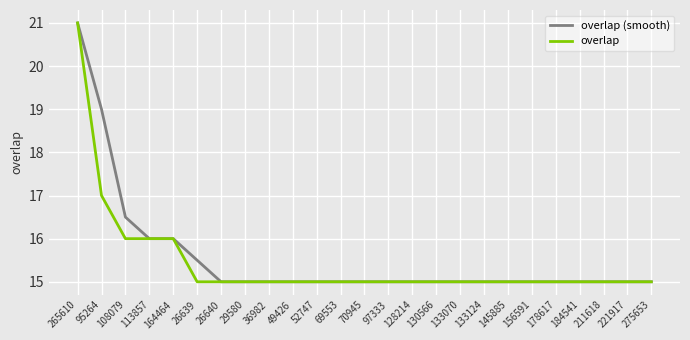

True or false: overlap has a value of 19.5 at 275653.

False